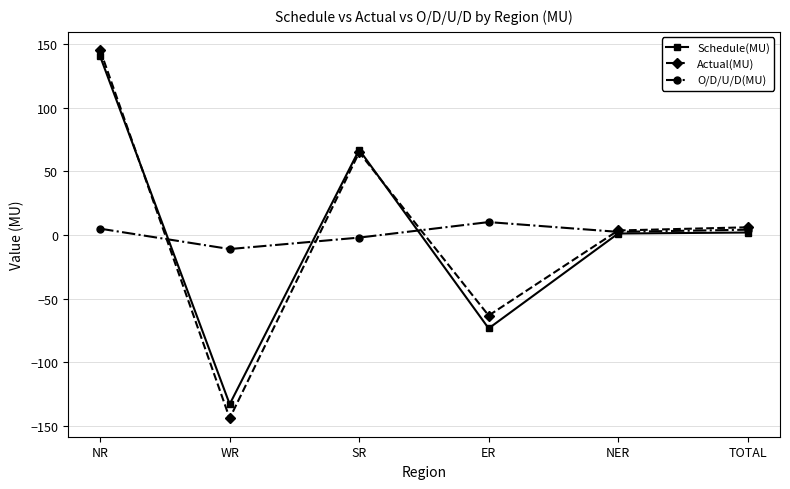

Where is the first local maximum for Actual(MU)?

SR